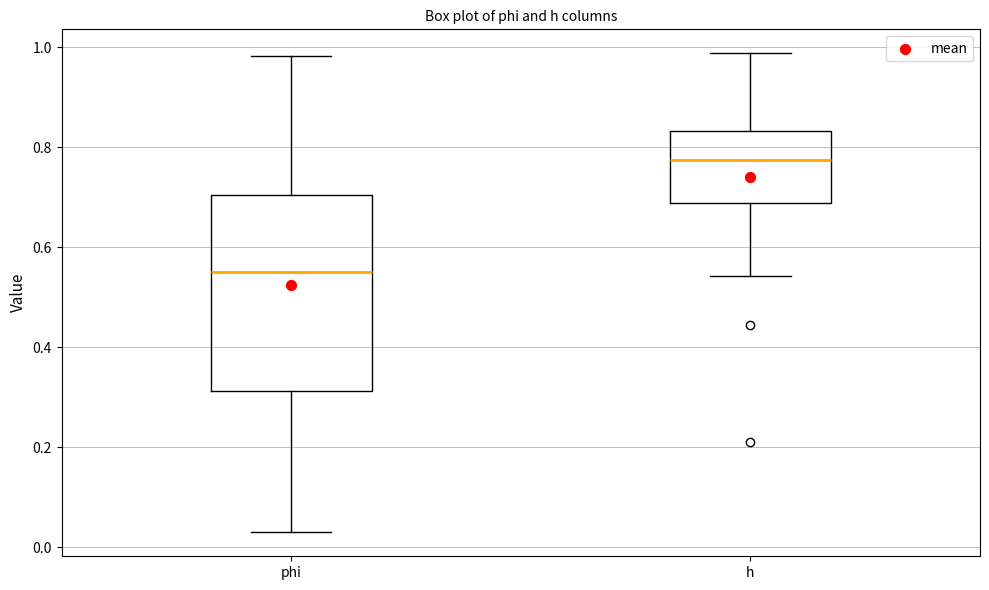

Where is the lower edge of the box for h on the y-axis? The values are not printed on the chart, so give them approximately, as read against the axis.

0.68